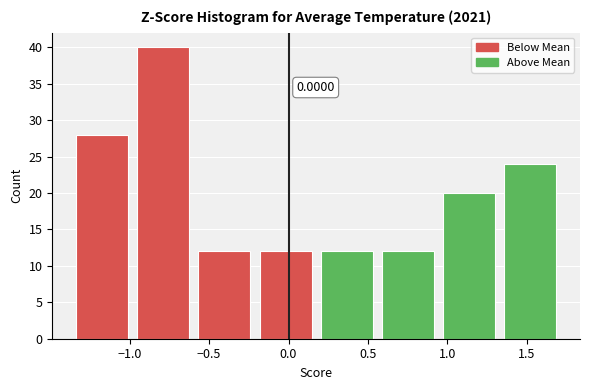

Which range on the x-axis has the tallest bar?

-1.00 to -0.60